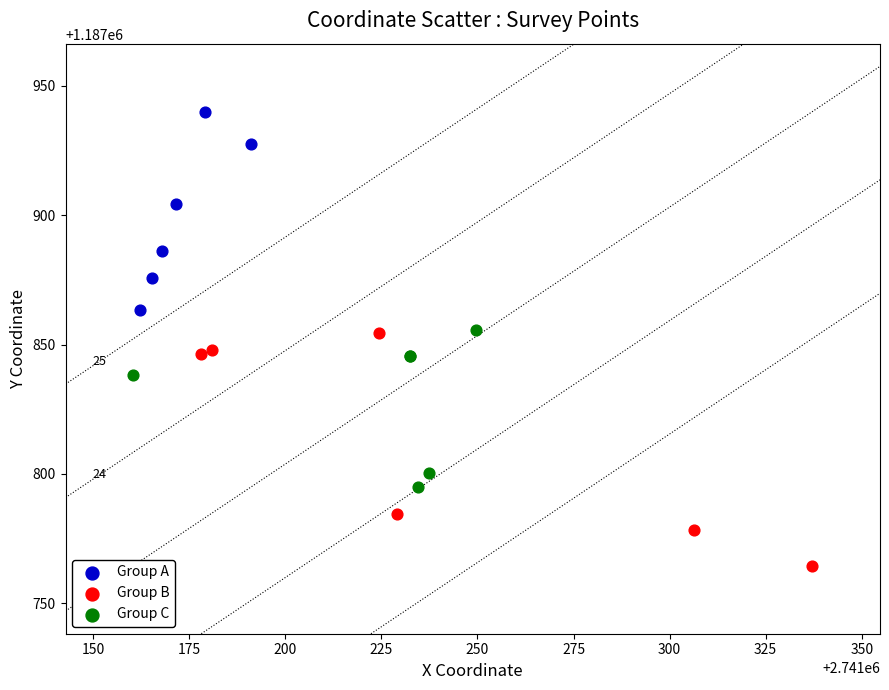

Which series has the largest Y range (max minus min)?

Group B